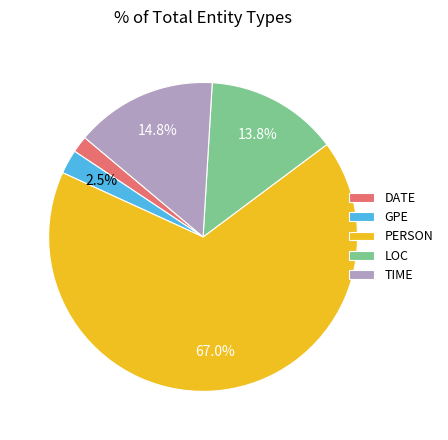

To the nearest percent, what is the difference between the largest and smallest slice percentages?

65%